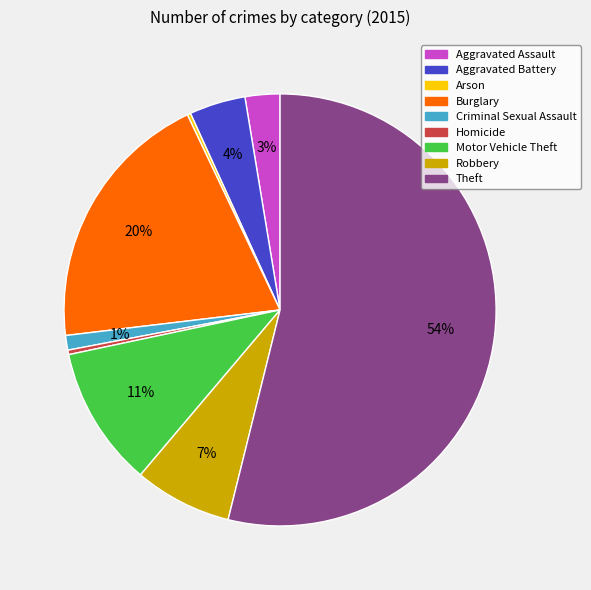

To the nearest percent, what is the difference between the largest and smallest slice percentages?

54%